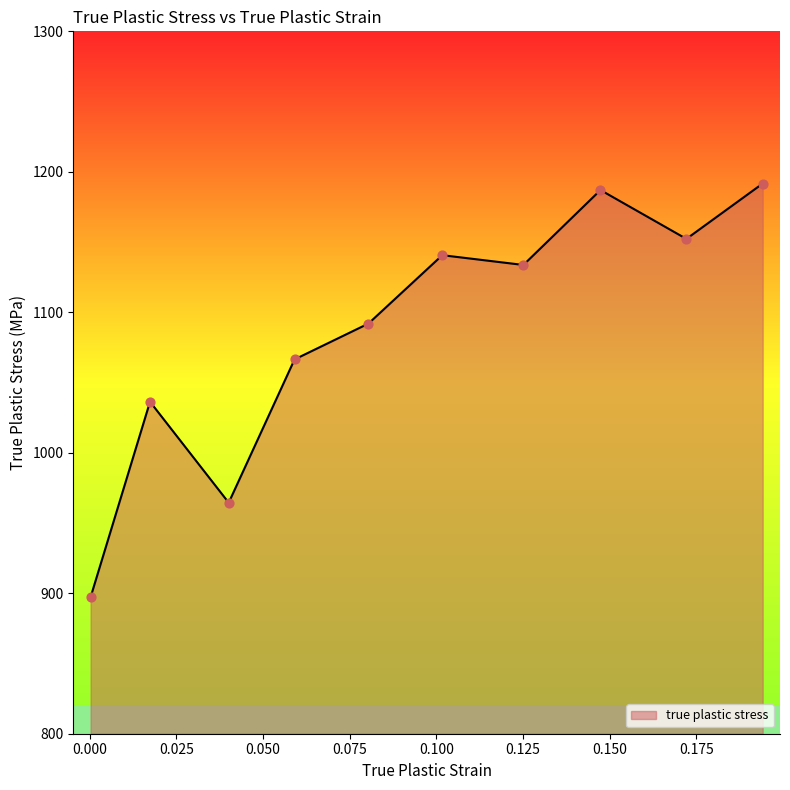

What is the minimum value shown in the chart?

897.2